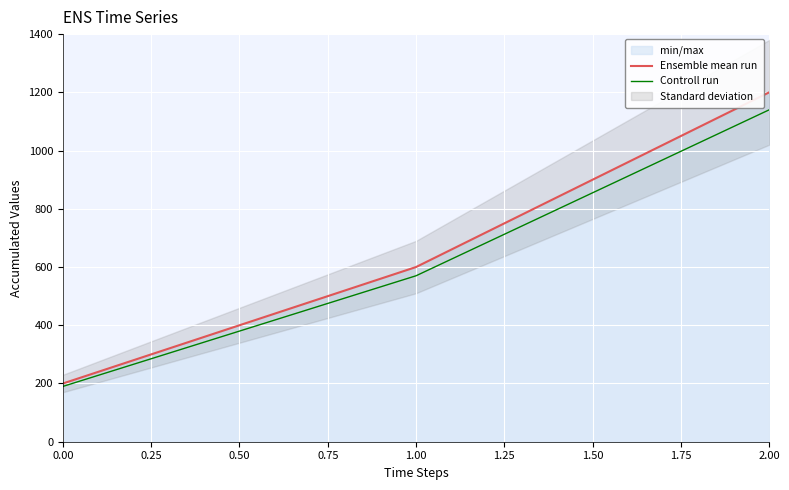

Is this an area chart (filled region under the line)?

No